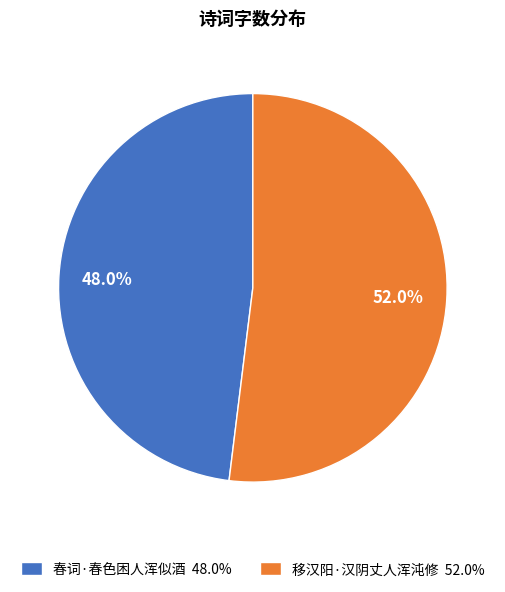

To the nearest percent, what is the difference between the largest and smallest slice percentages?

4%